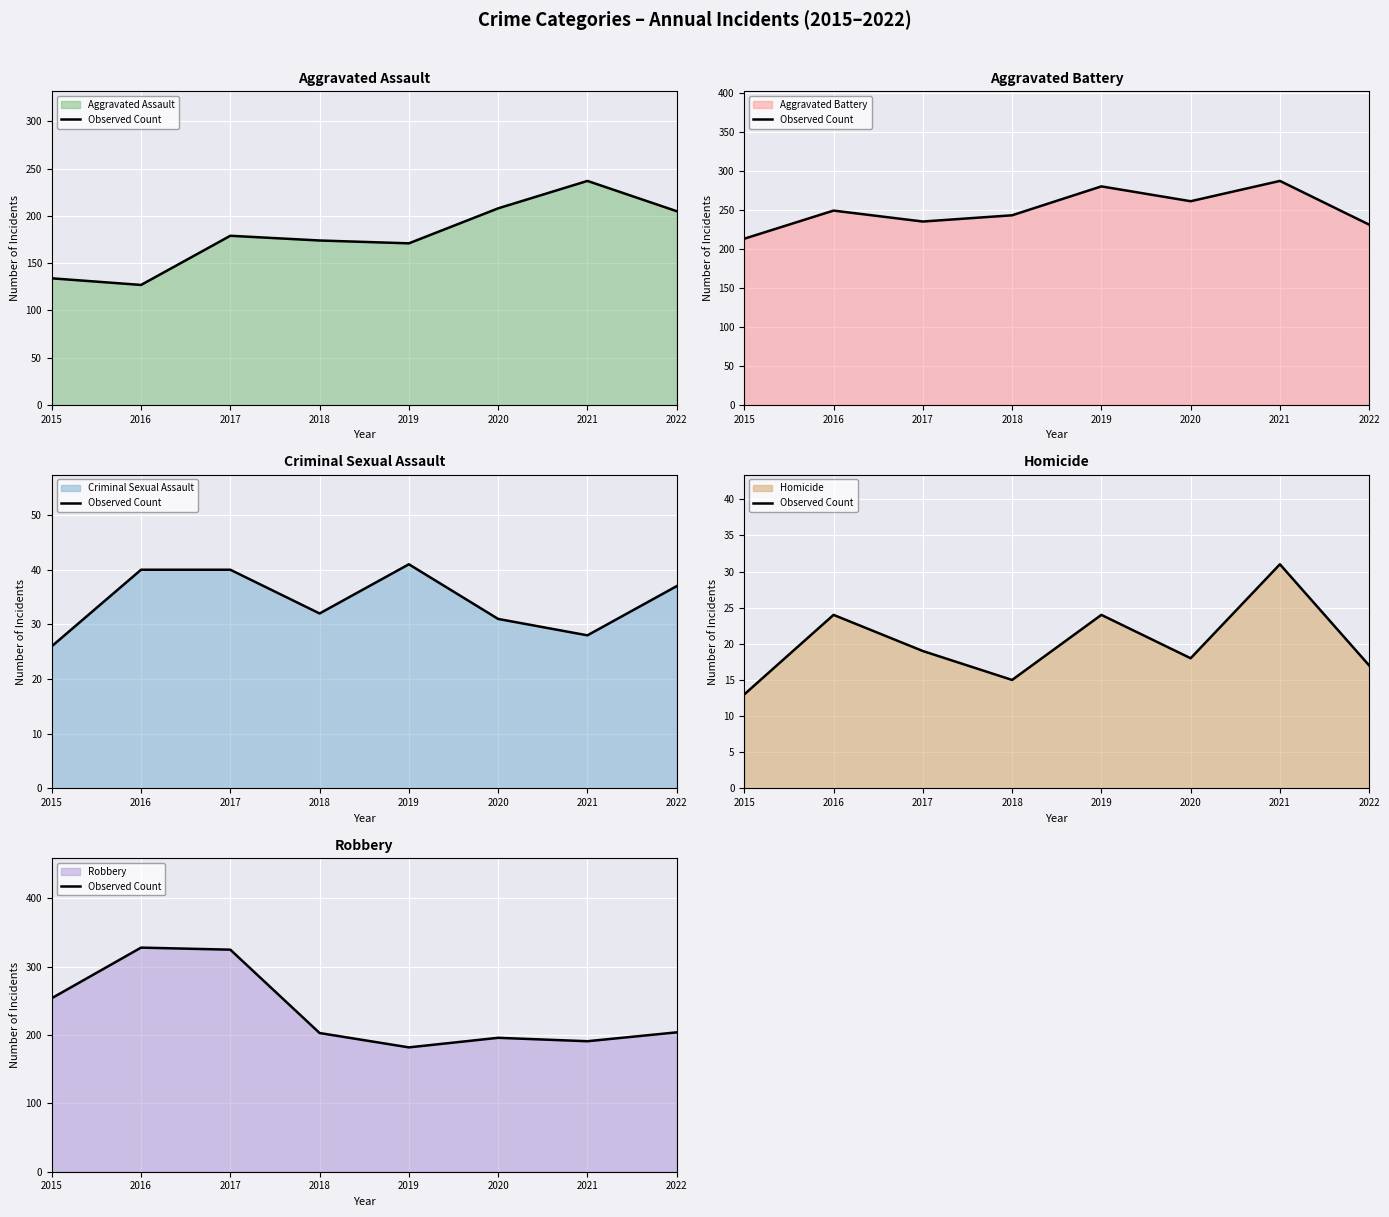

List the labels in order of value, smallest first.

2019, 2021, 2020, 2018, 2022, 2015, 2017, 2016